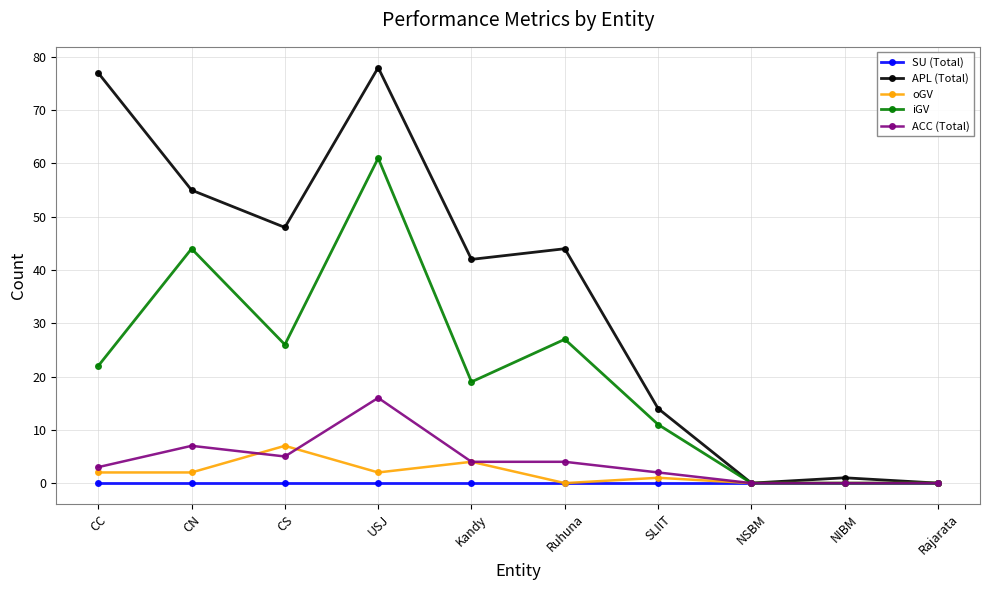

What is the difference between the maximum and second lowest values in the oGV series?

7